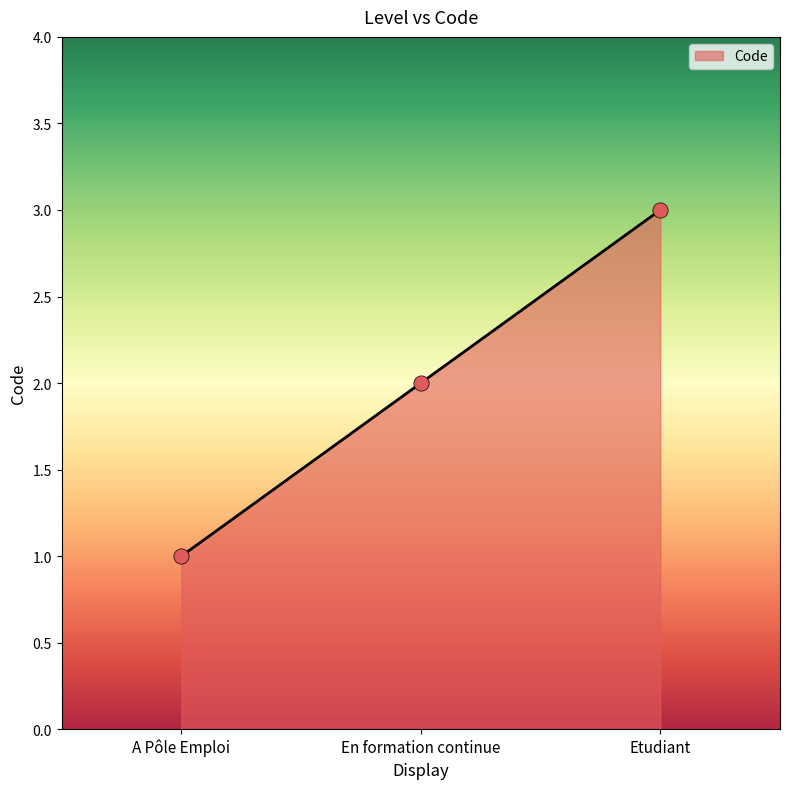

Which has a higher value, Etudiant or En formation continue?

Etudiant